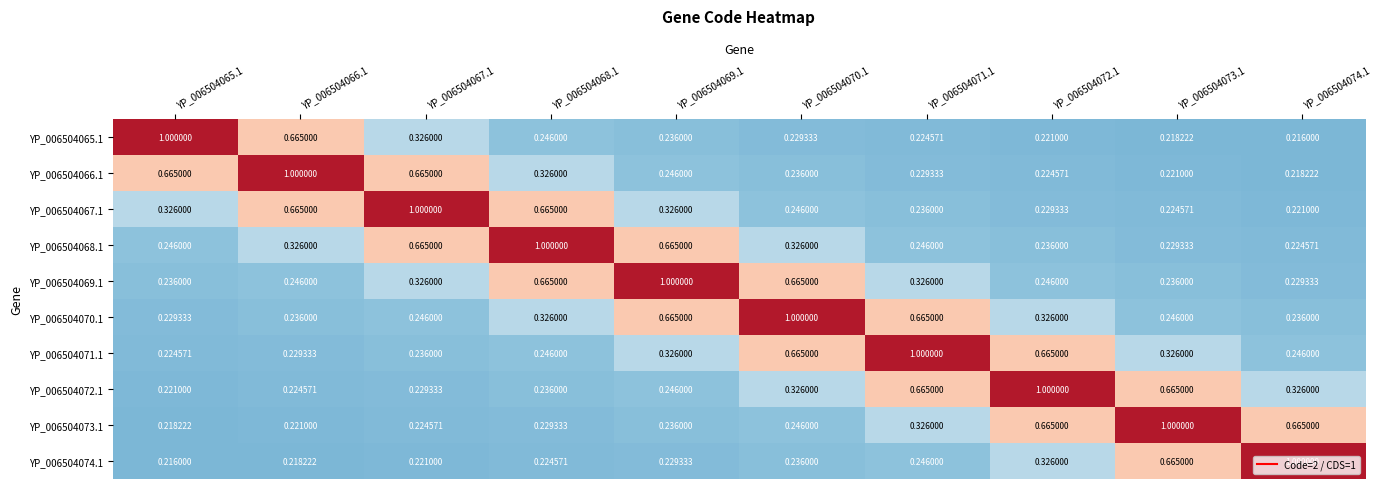

Is the value of YP_006504067.1 at YP_006504069.1 greater than the value of YP_006504065.1 at YP_006504068.1?

Yes